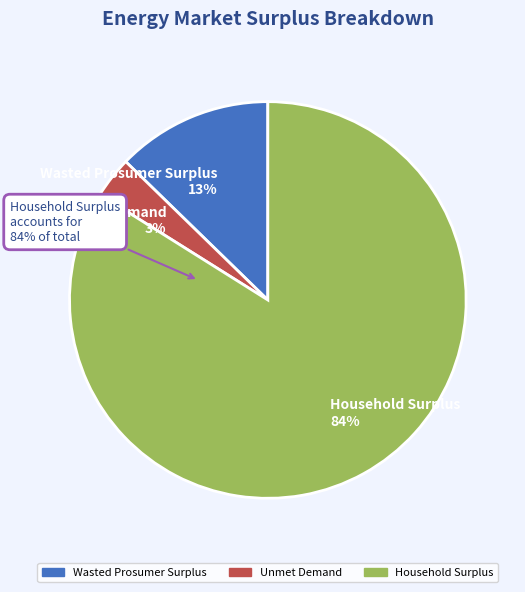

Combined, do Household Surplus and Unmet Demand account for over 50%?

Yes